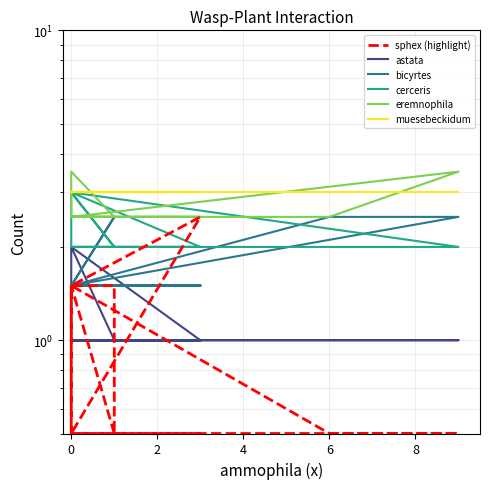

The eremnophila series shows 0.6 at 0. True or false?

False